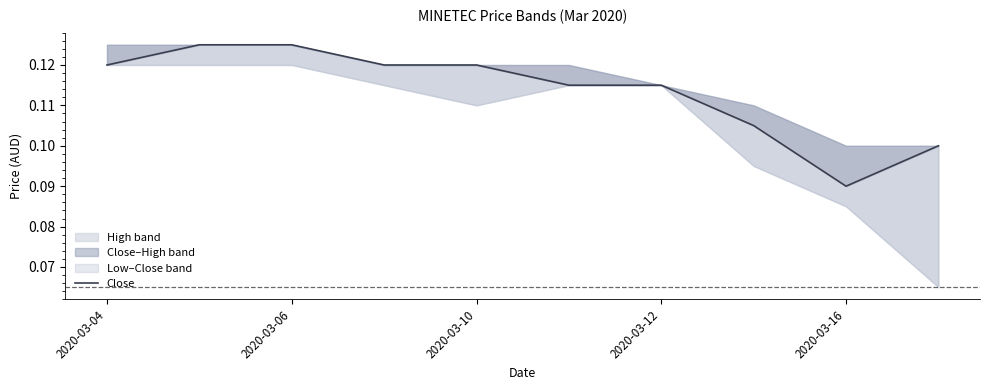

What is the average value?

0.1